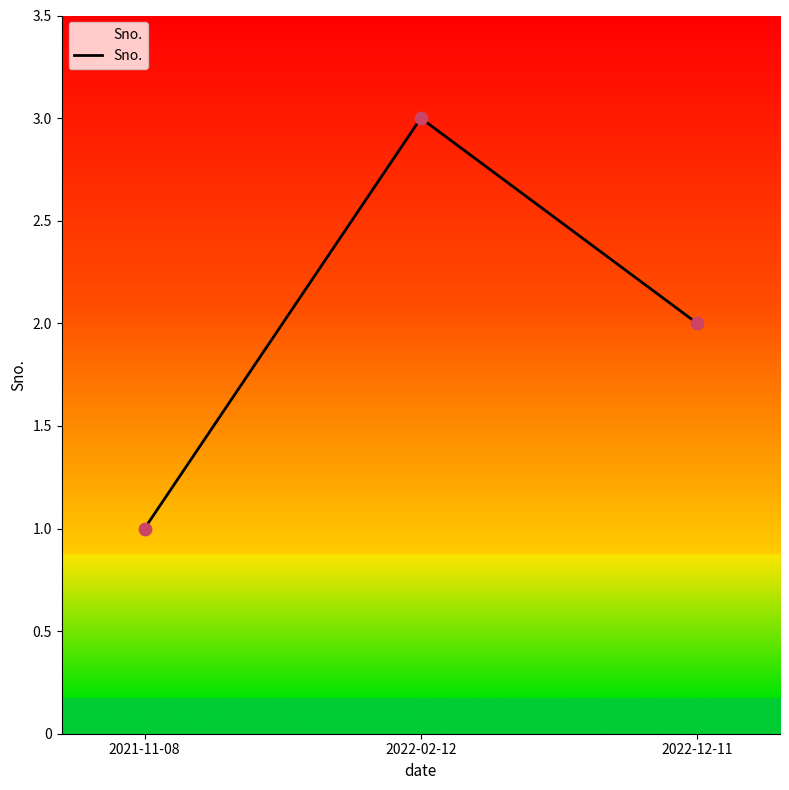

Approximately how many times larger is the value at 2021-11-08 compared to 2022-12-11?

0.5